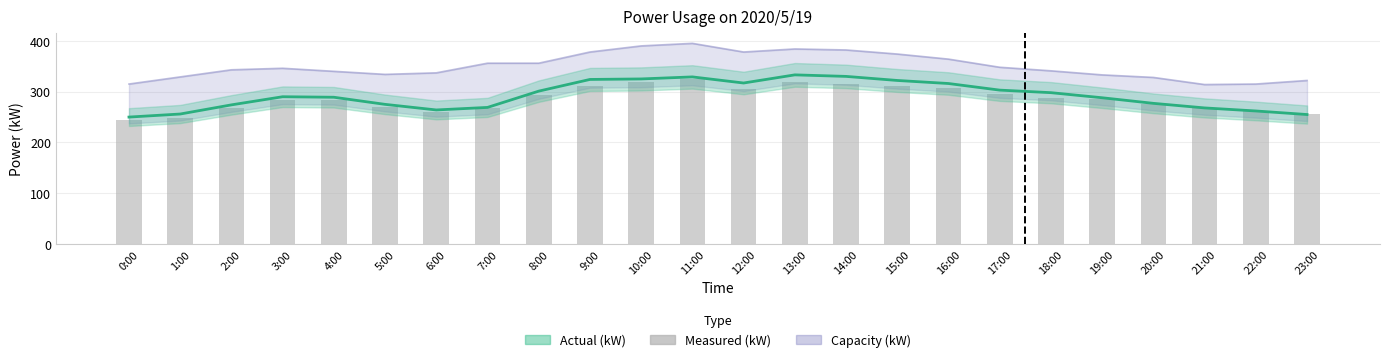

What is the smallest value displayed?

245